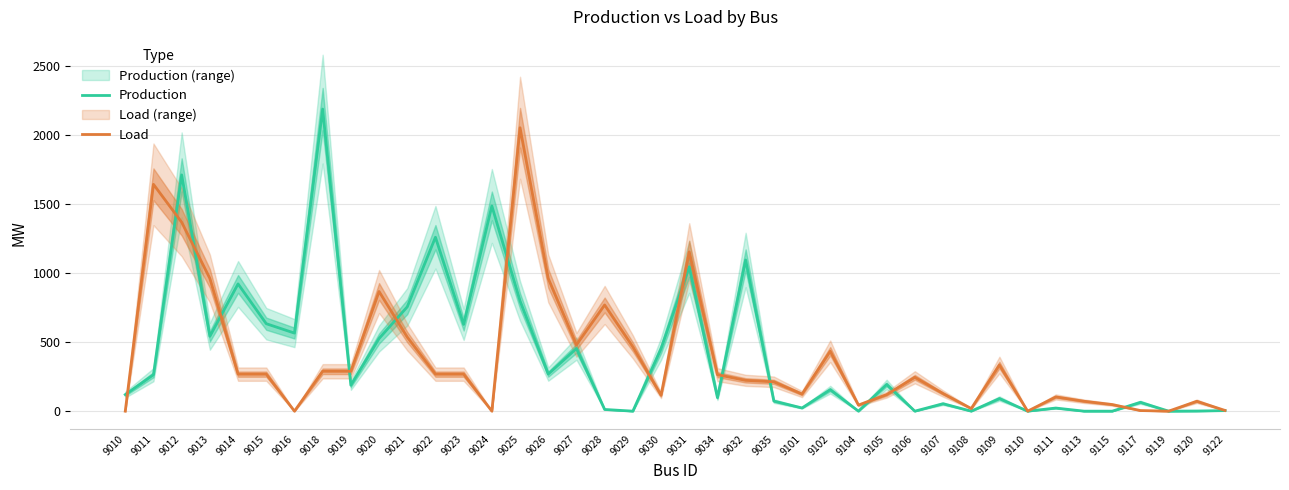

Which has a higher value, 9028 or 9015?

9015